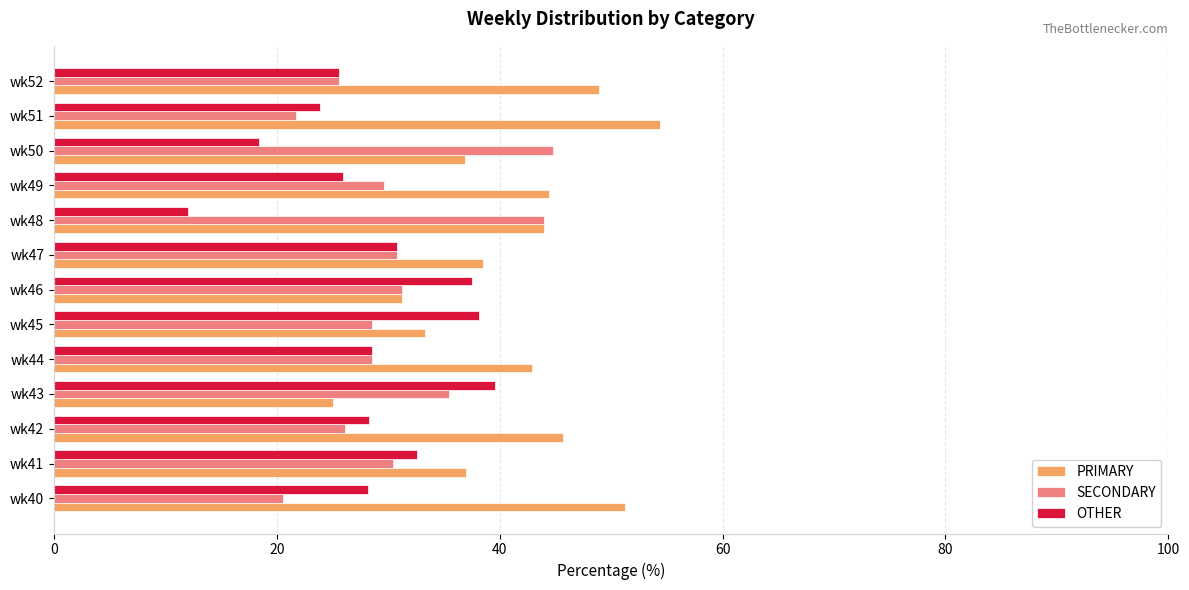

What is the average value of the OTHER series?

28.4